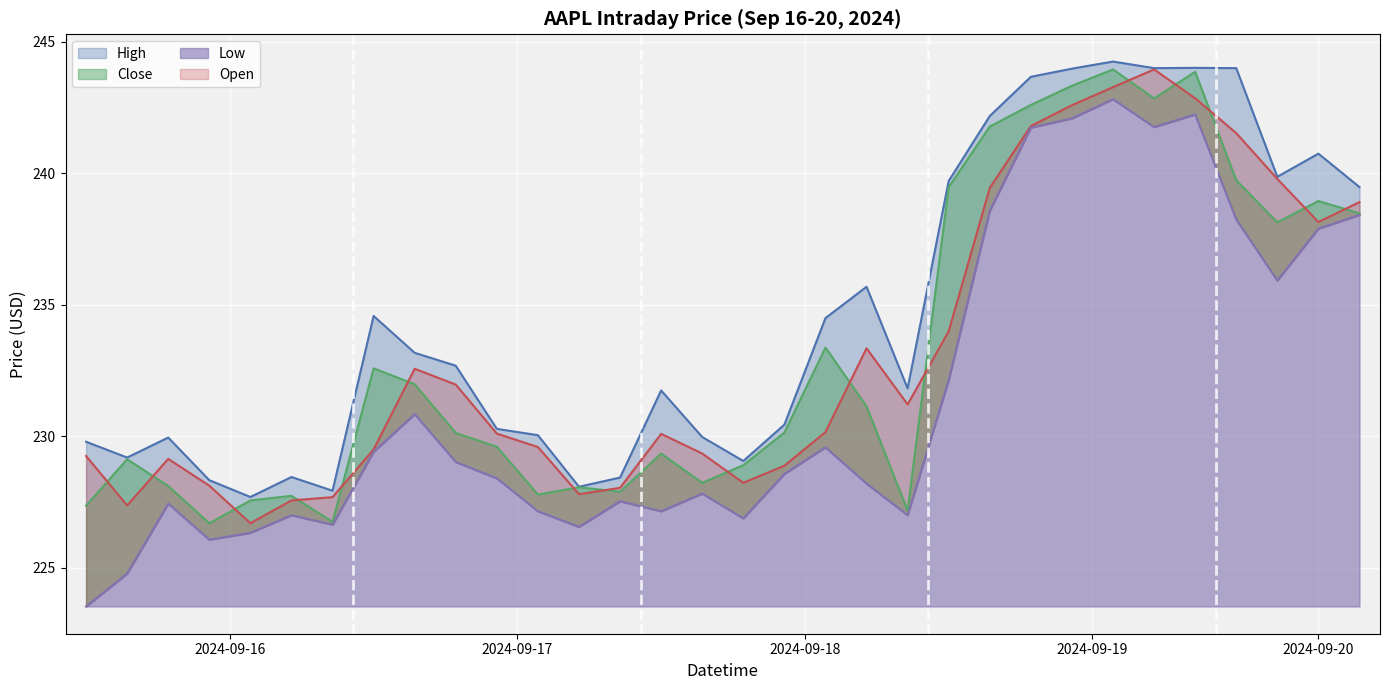

What is the total value across all series at 25?

974.3